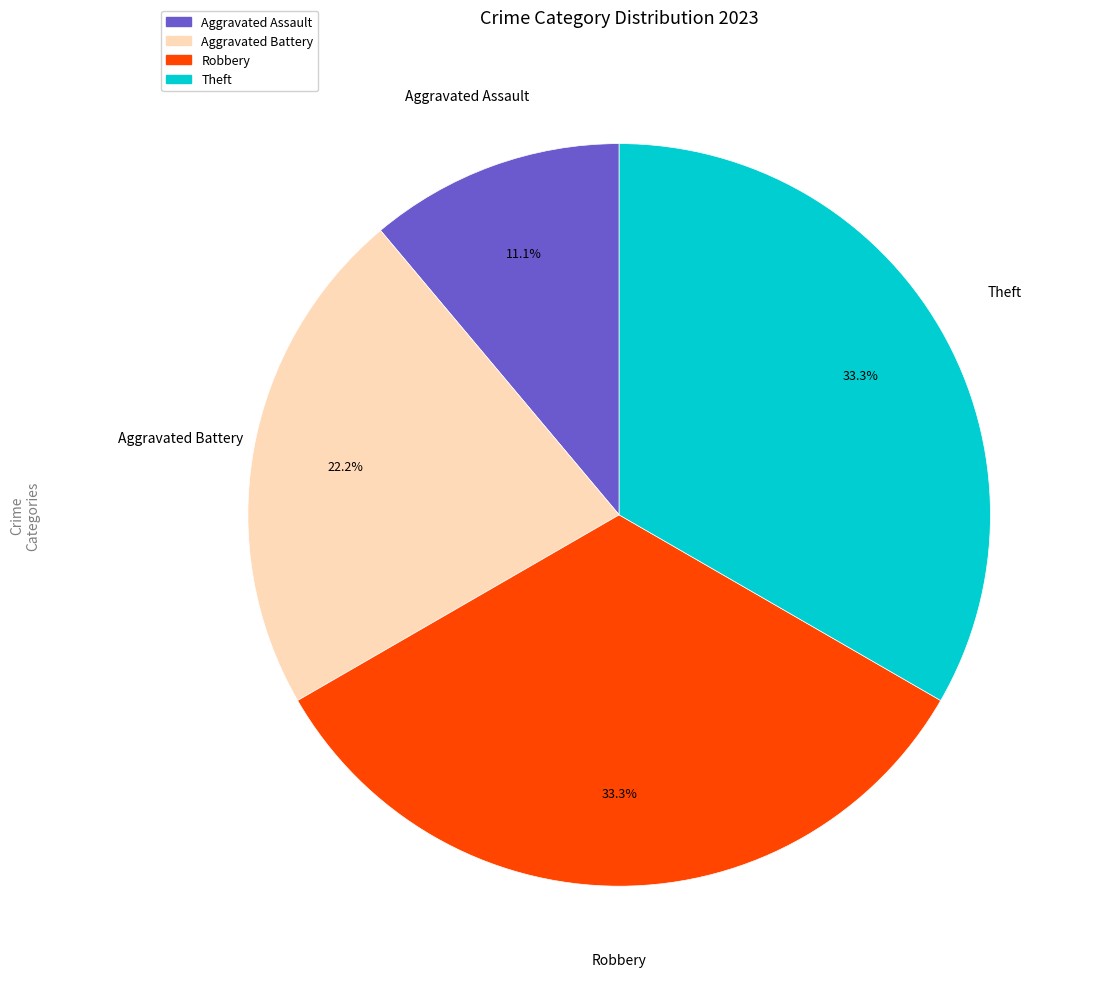

Does any single category account for the majority?

No